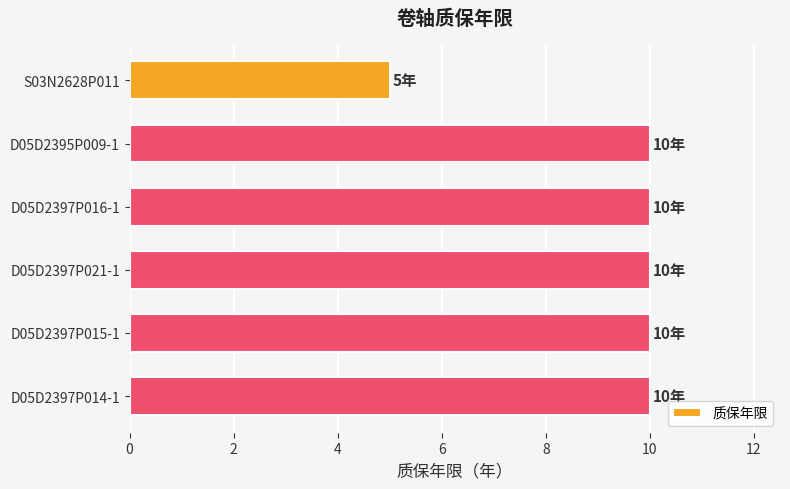

At which label is the value closest to 7?

S03N2628P011